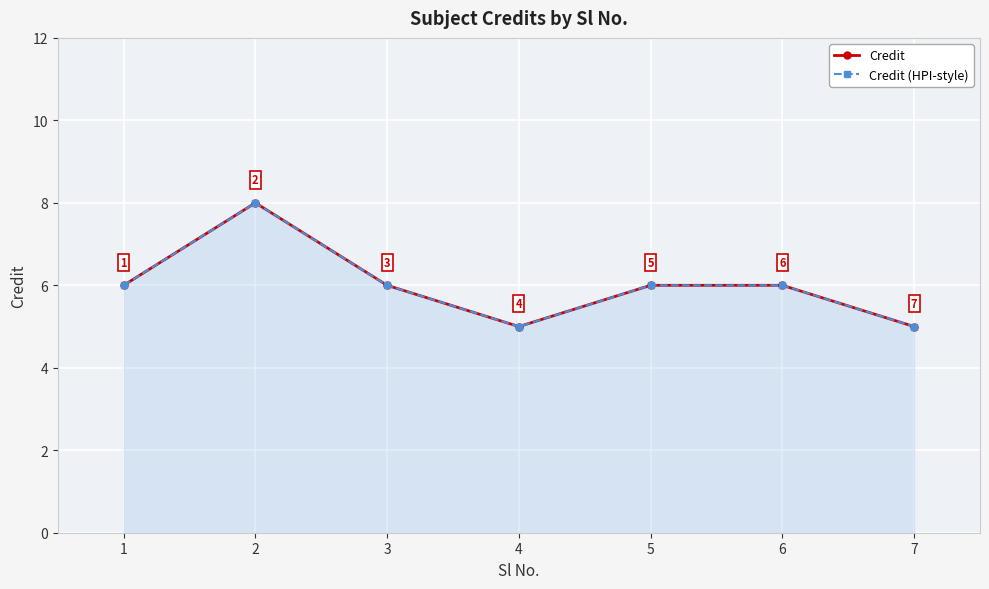

What are all the series names shown in the legend?

Credit, Credit (HPI-style)